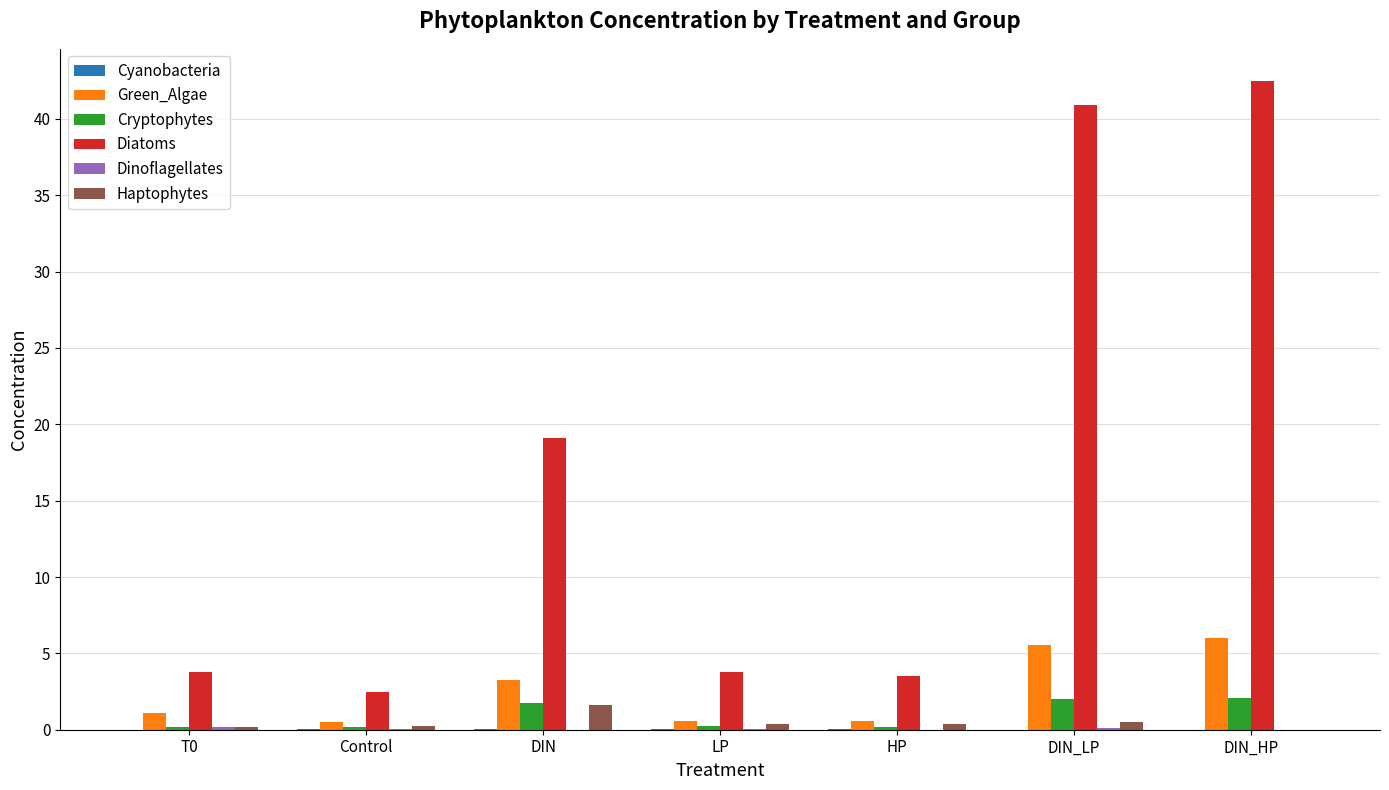

Which label corresponds to the largest value in the chart?

DIN_HP